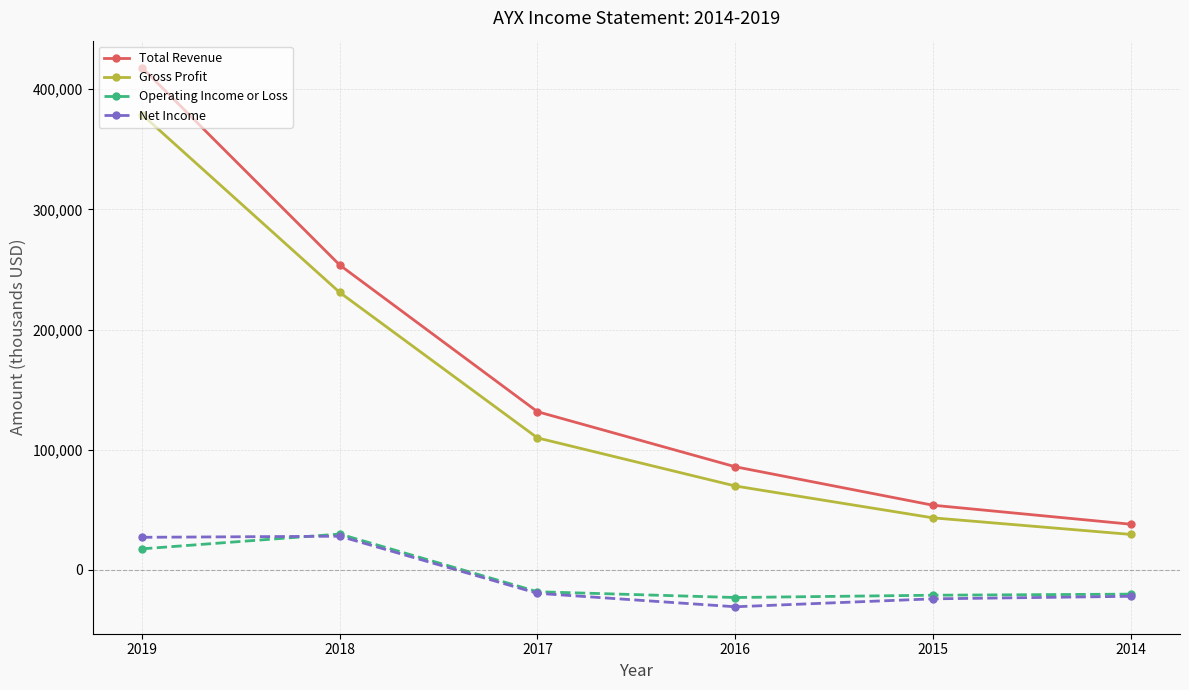

What is the difference between the Operating Income or Loss values at 2015 and 2017?

2900